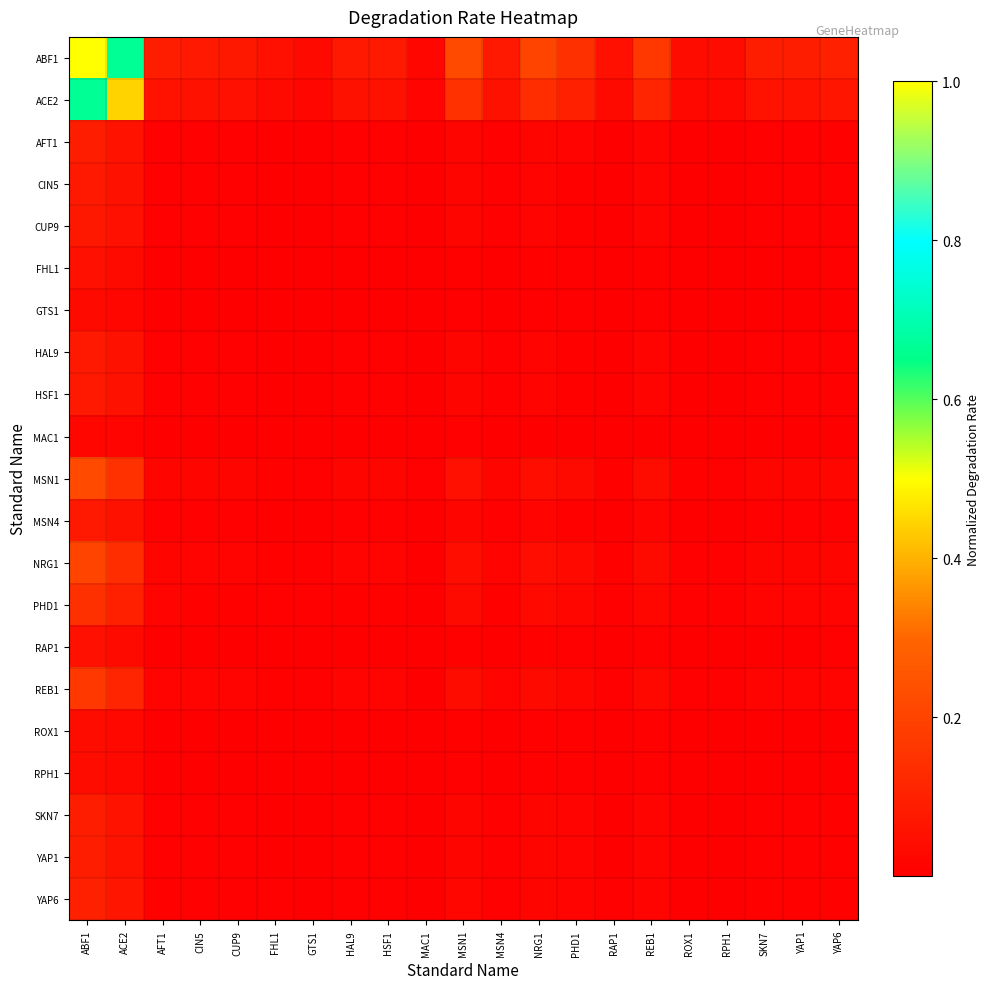

At how many categories does at least one series exceed 0?

21